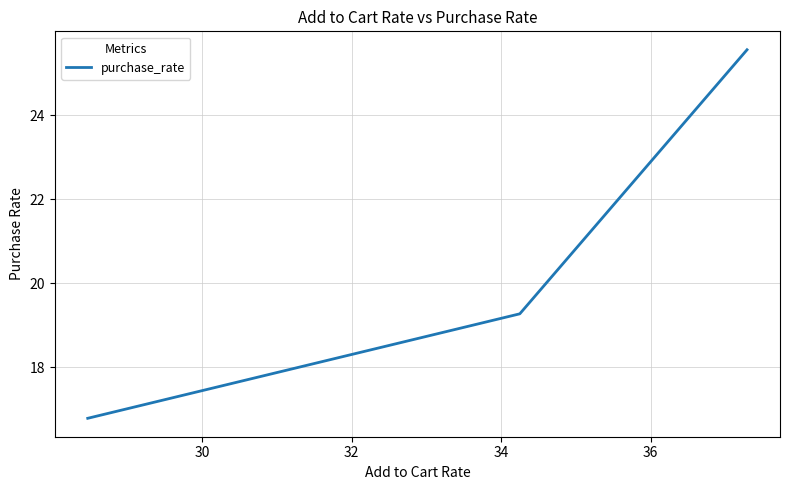

What is the minimum value shown in the chart?

16.8